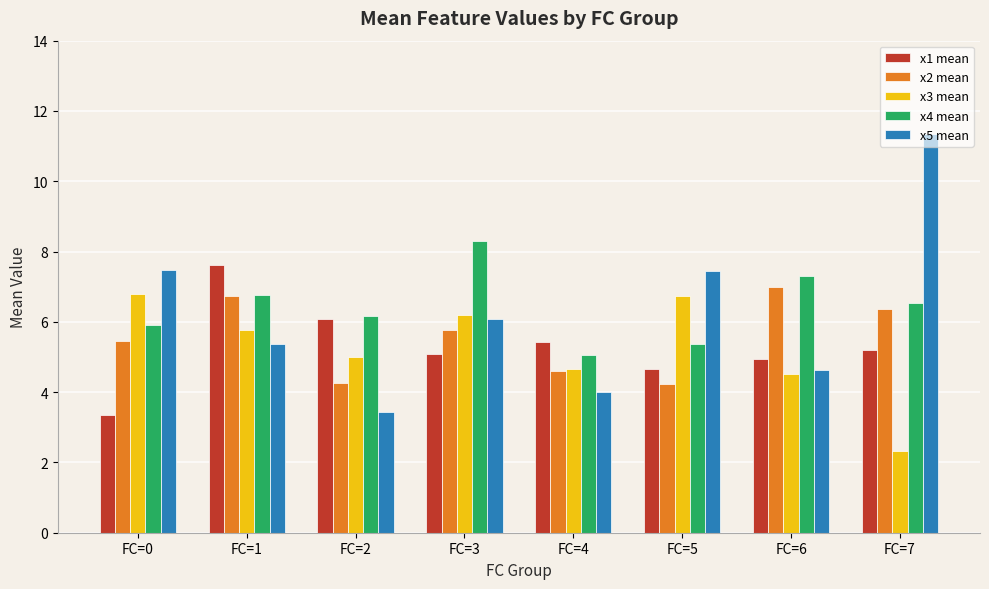

What are all the series names shown in the legend?

x1 mean, x2 mean, x3 mean, x4 mean, x5 mean